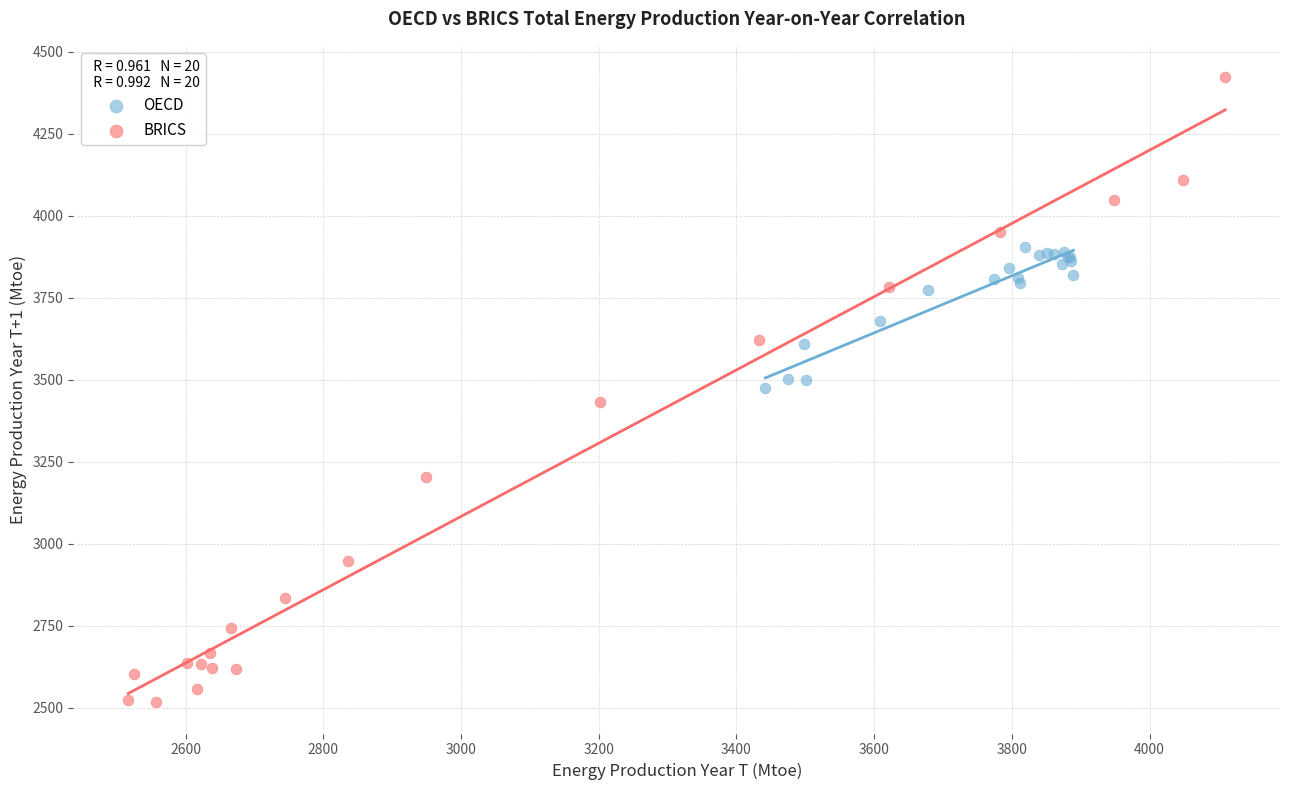

Which series reaches the maximum Y coordinate?

BRICS